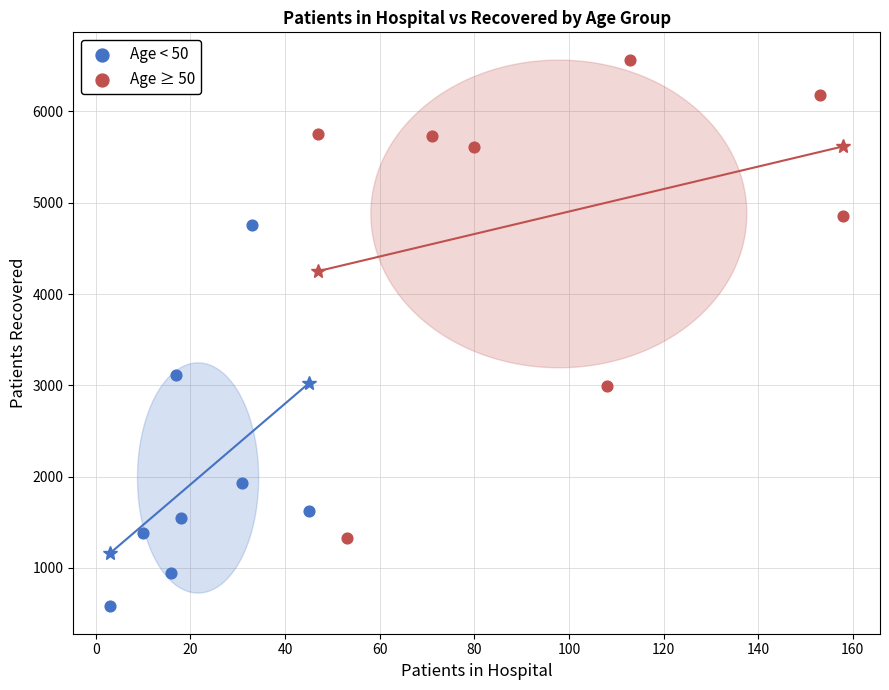

Which series reaches the minimum Y coordinate?

Age < 50